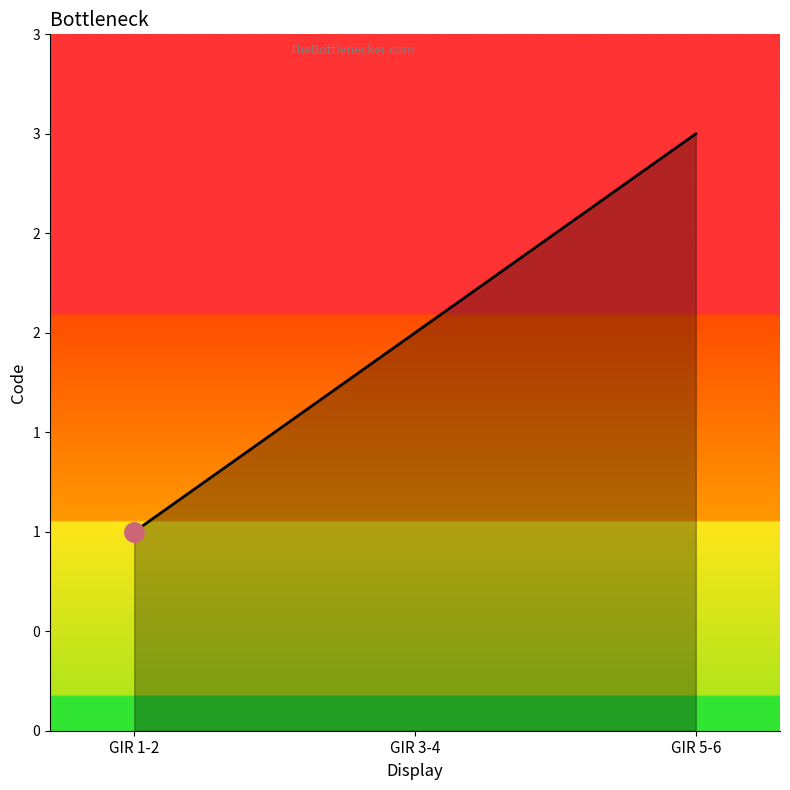

At which label is the value closest to 2?

GIR 3-4